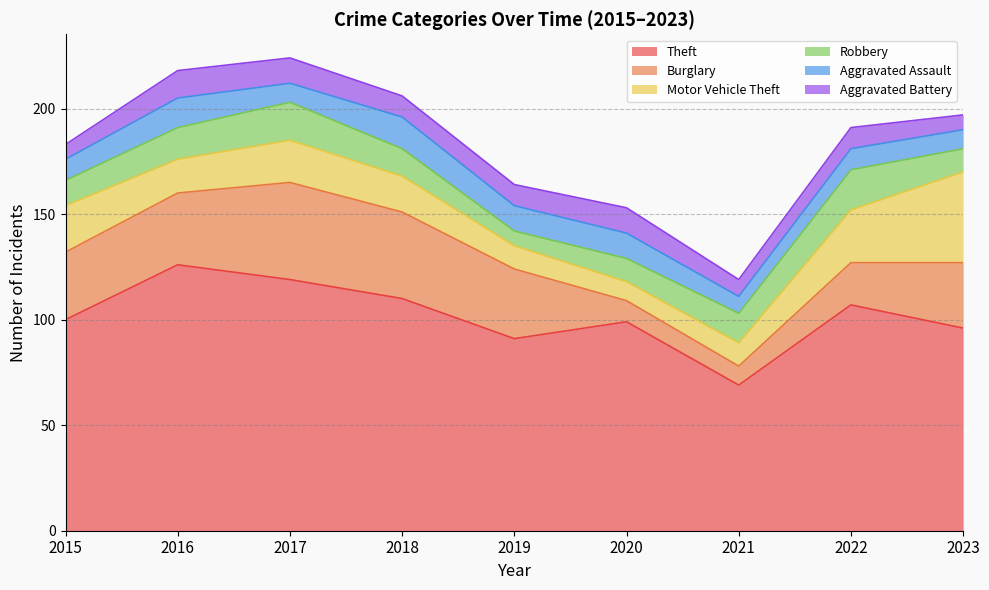

At which label is Aggravated Assault closest to 11?

2015